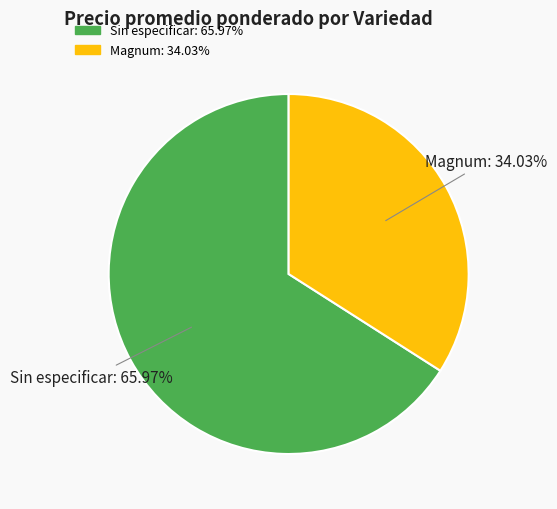

Between Sin especificar and Magnum, which is larger?

Sin especificar